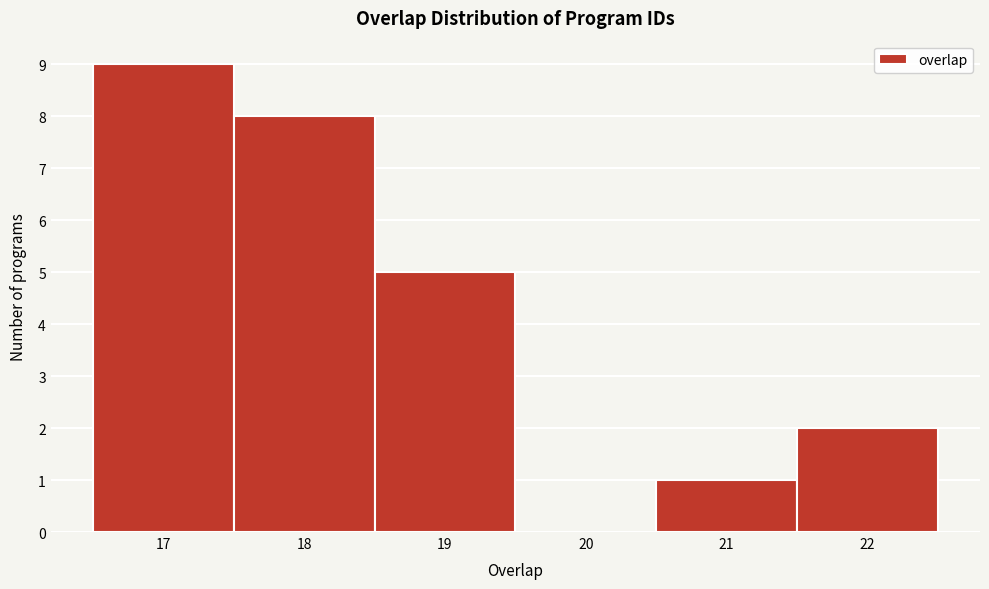

What is the height of the bar covering 20.5 to 21.5 on the x-axis? The values are not printed on the chart, so give them approximately, as read against the axis.

1